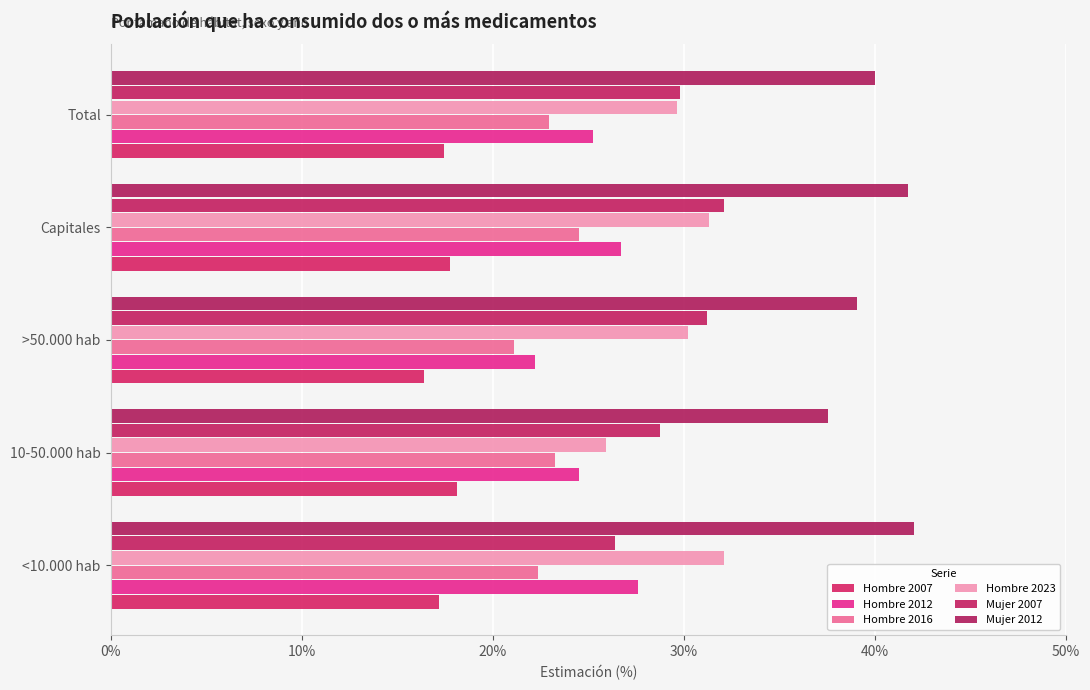

What is the difference between the maximum and minimum values in the Hombre 2012 series?

5.4